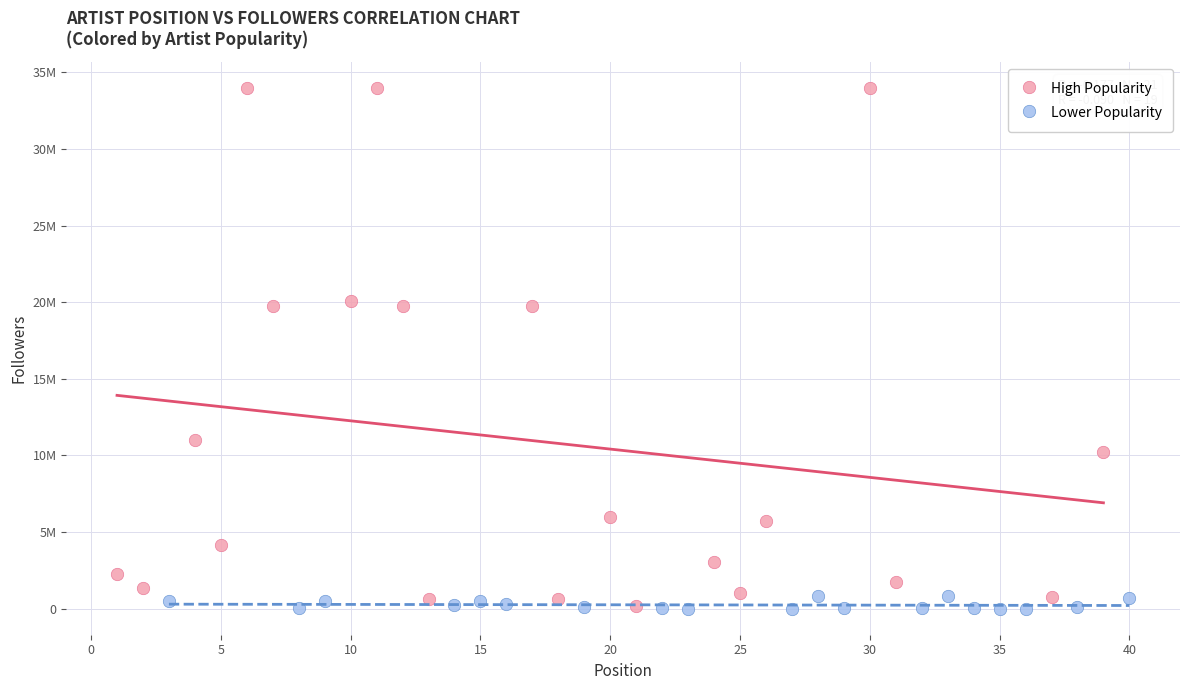

What are all the series names shown in the legend?

High Popularity, Lower Popularity